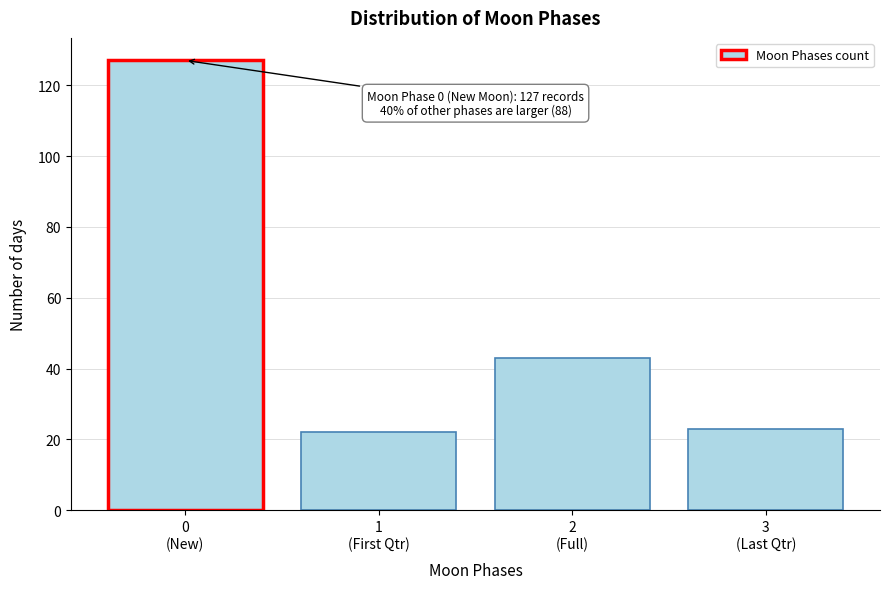

Reading left to right, transcribe all the data shown in this chart.

127	22	43	23